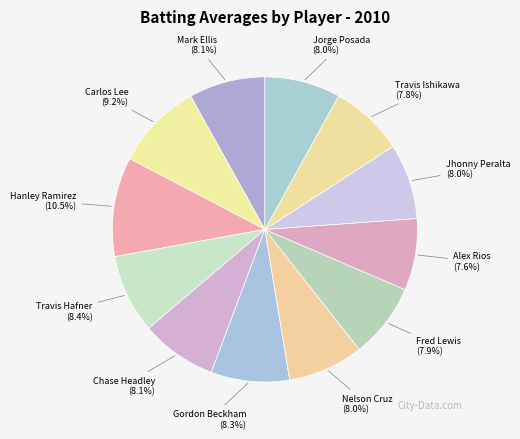

How many slices are in this pie chart?

12